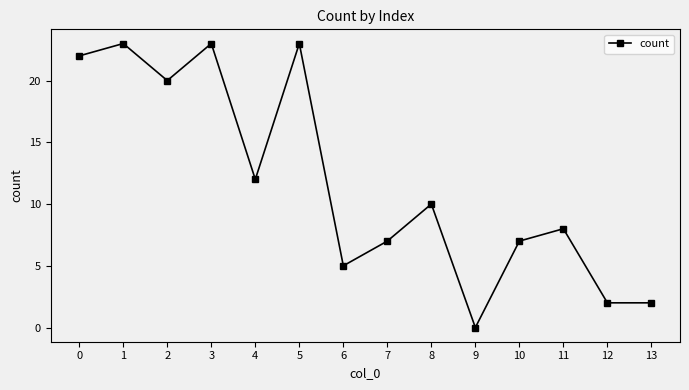

What is the value of the 14th point from the left?

2